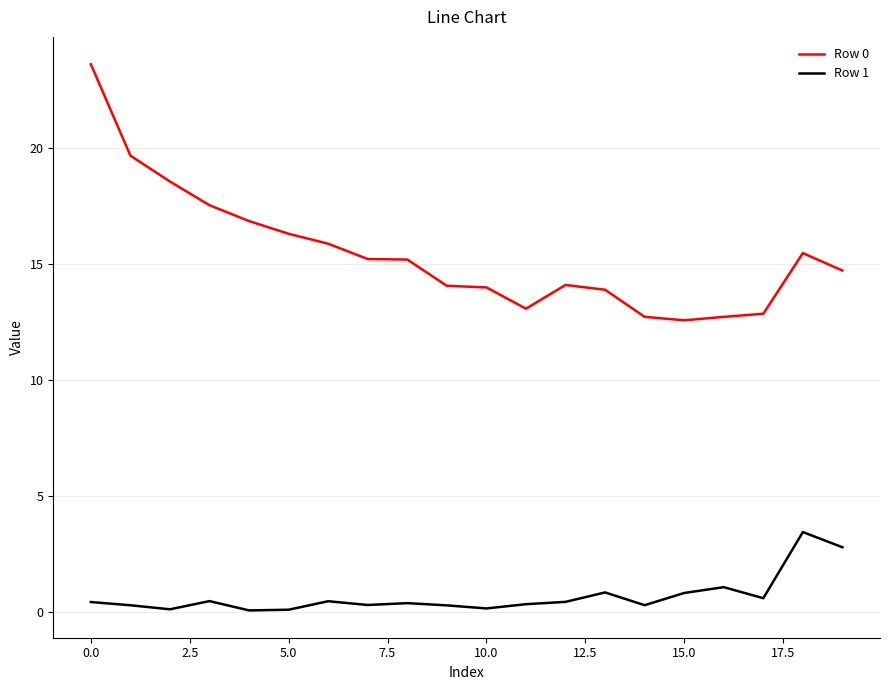

At how many categories does at least one series exceed 2?

20